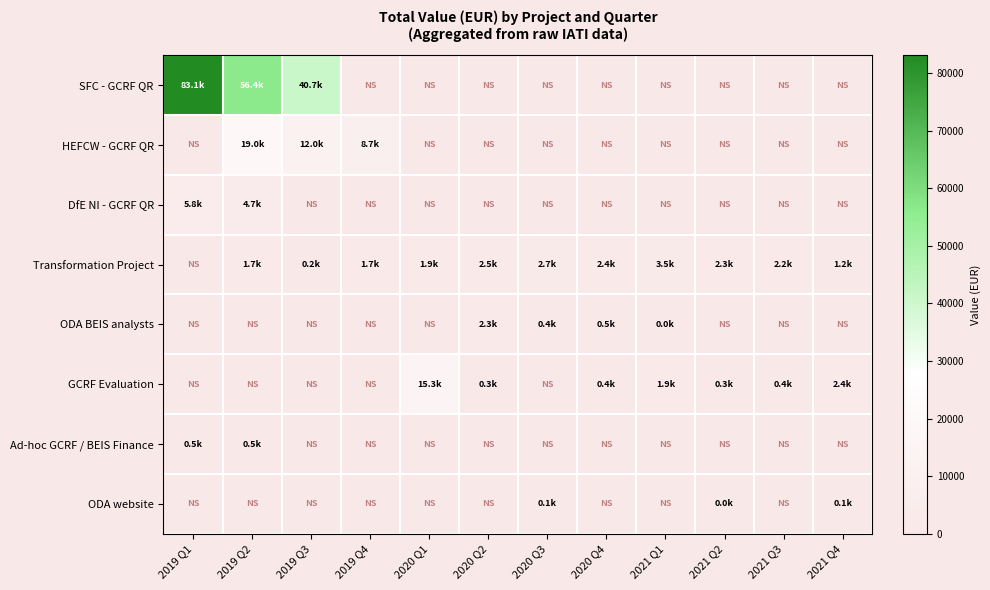

Which series has the largest total across all categories?

SFC - GCRF QR